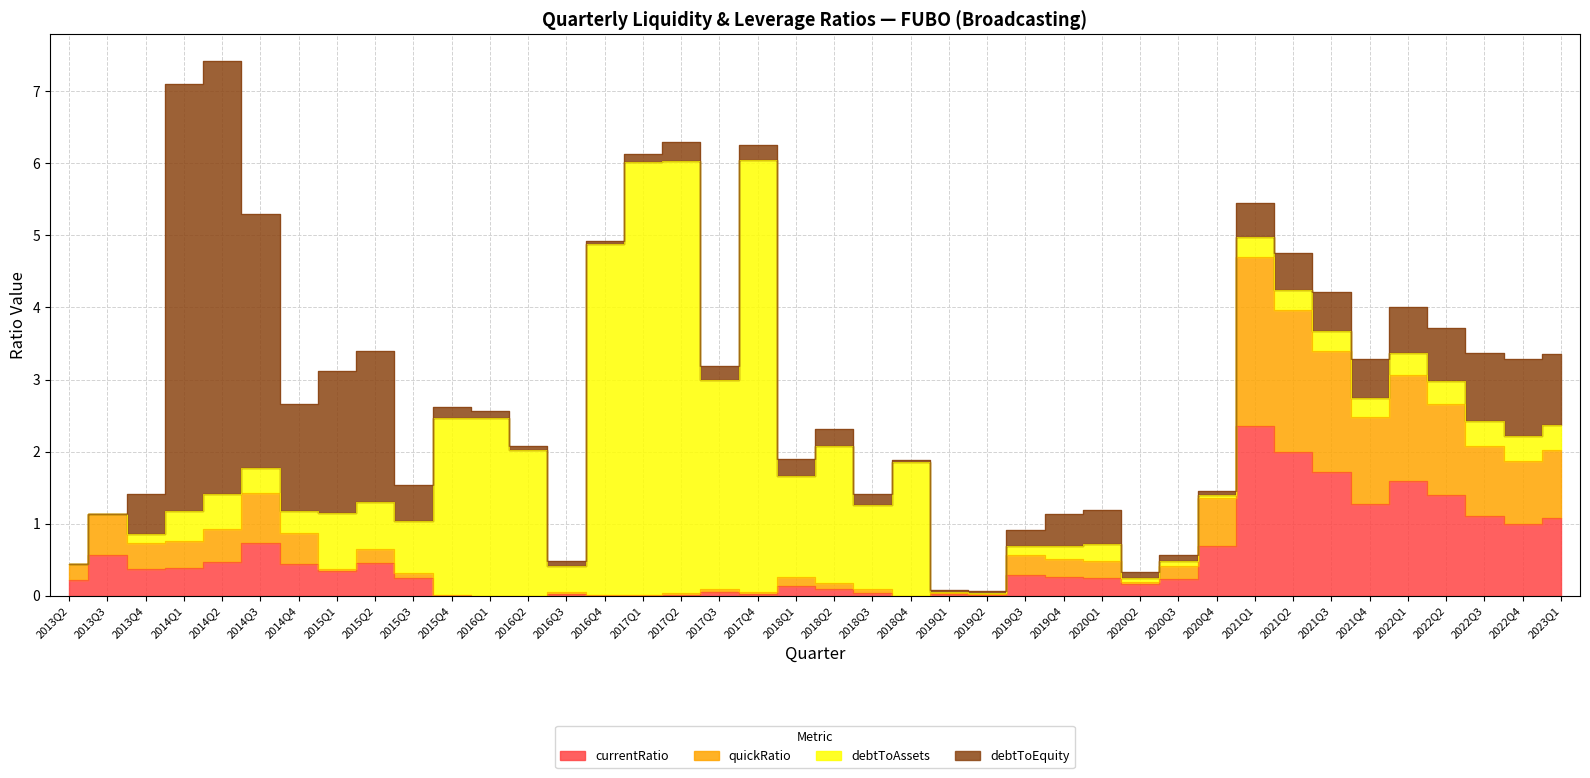

Which category has the lowest value across all series?

2018Q4